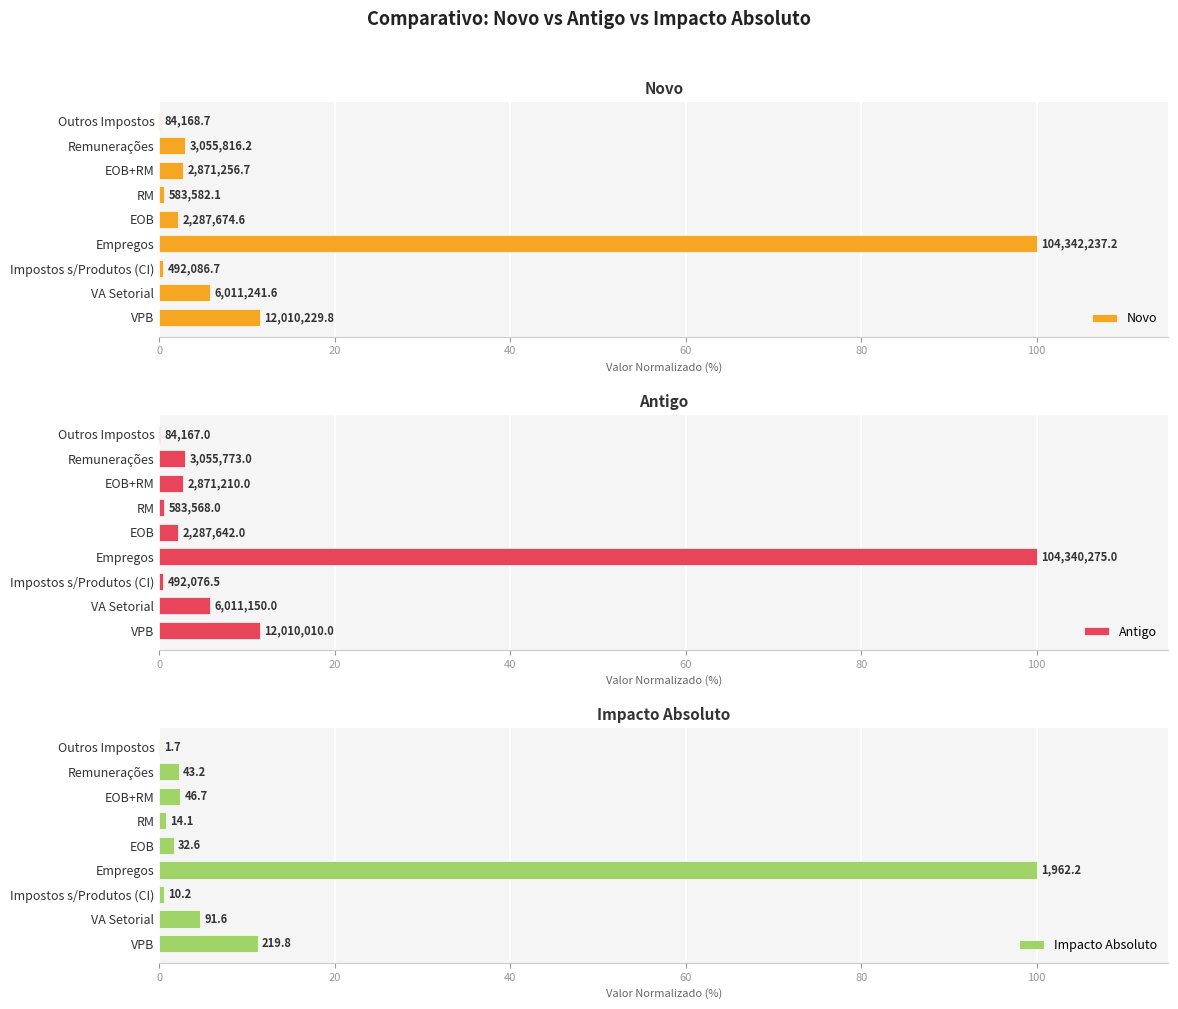

Which series has the largest range (max minus min)?

Antigo